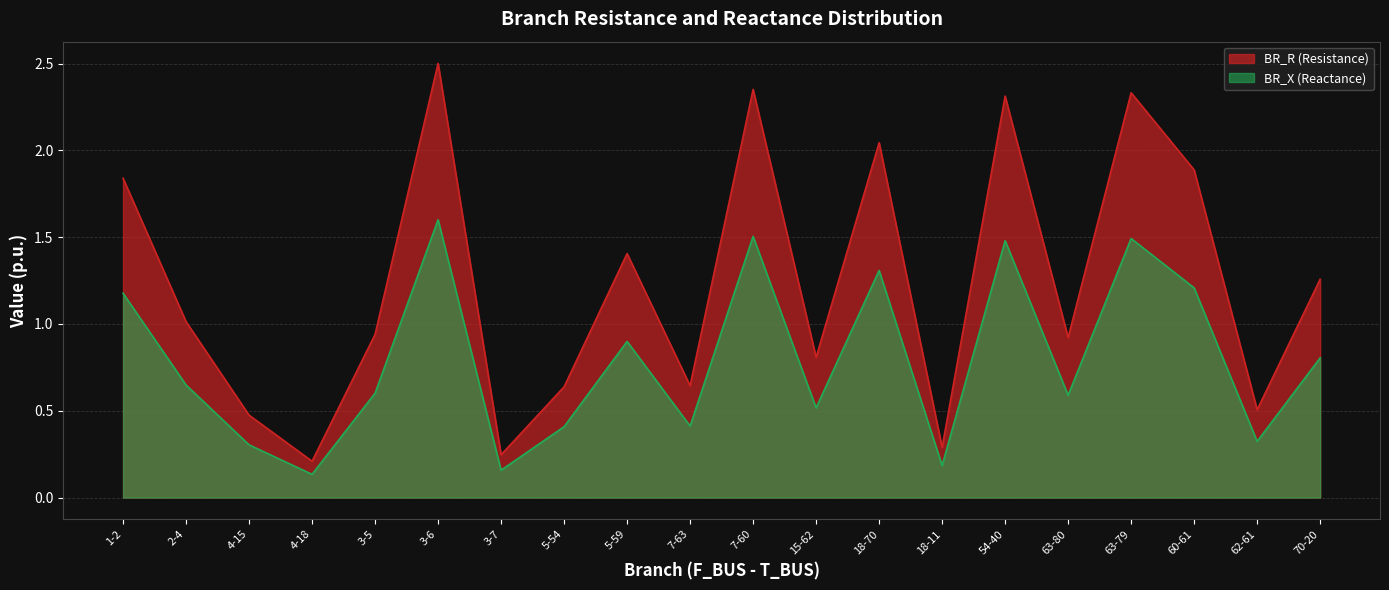

True or false: BR_X and BR_R intersect in this chart.

False